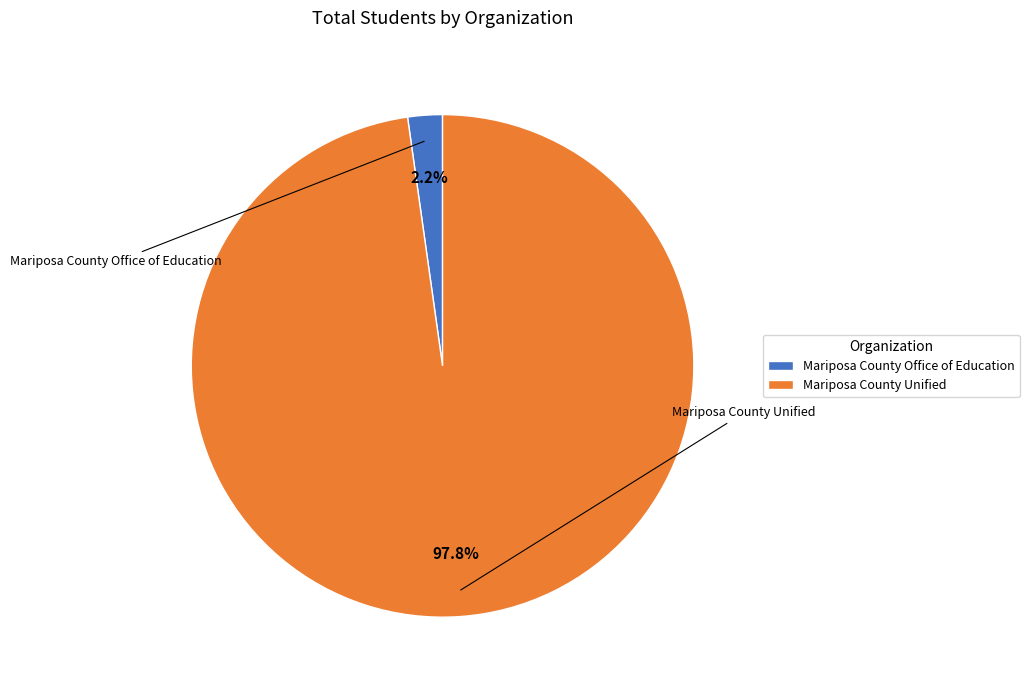

Which slice is the largest?

Mariposa County Unified